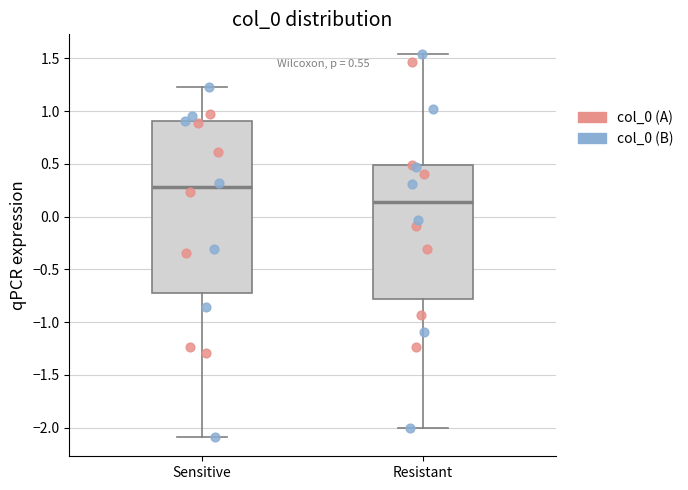

Comparing the boxes themselves (not the whiskers), which one is the tallest?

Sensitive